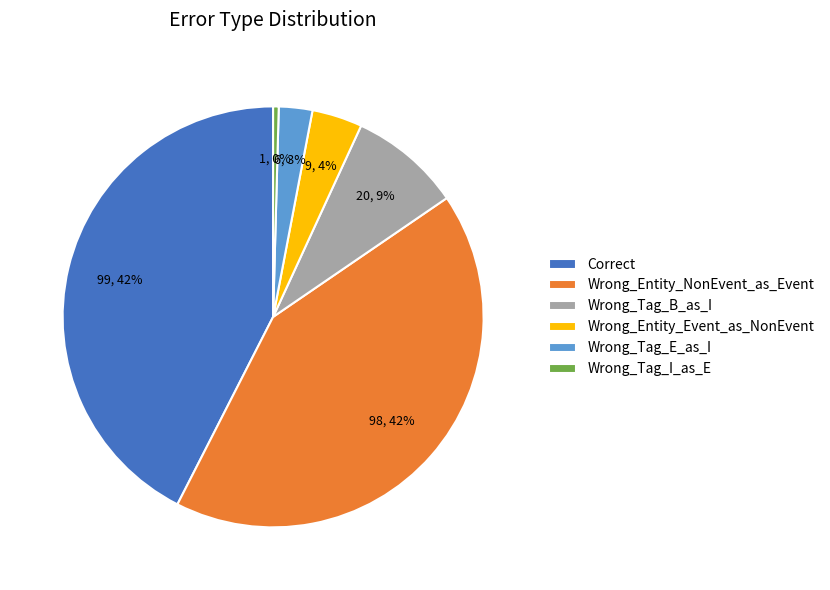

Do Wrong_Tag_B_as_I and Wrong_Tag_I_as_E together represent more than half of the pie?

No